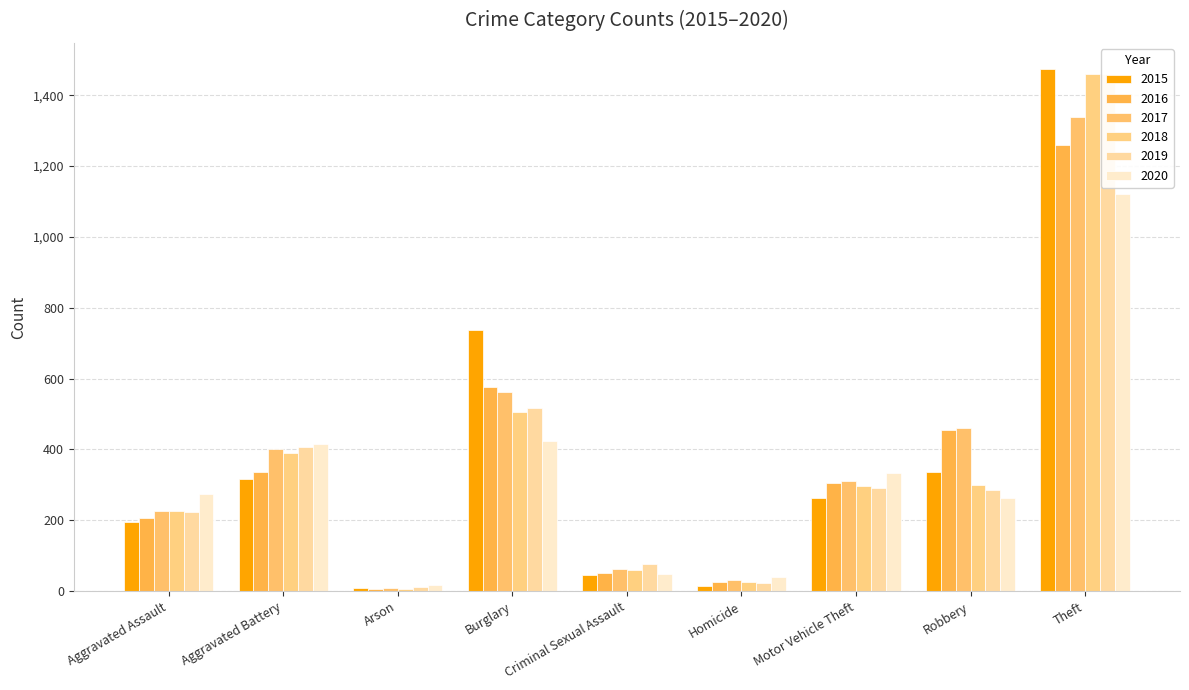

How many bars are there in total?

54